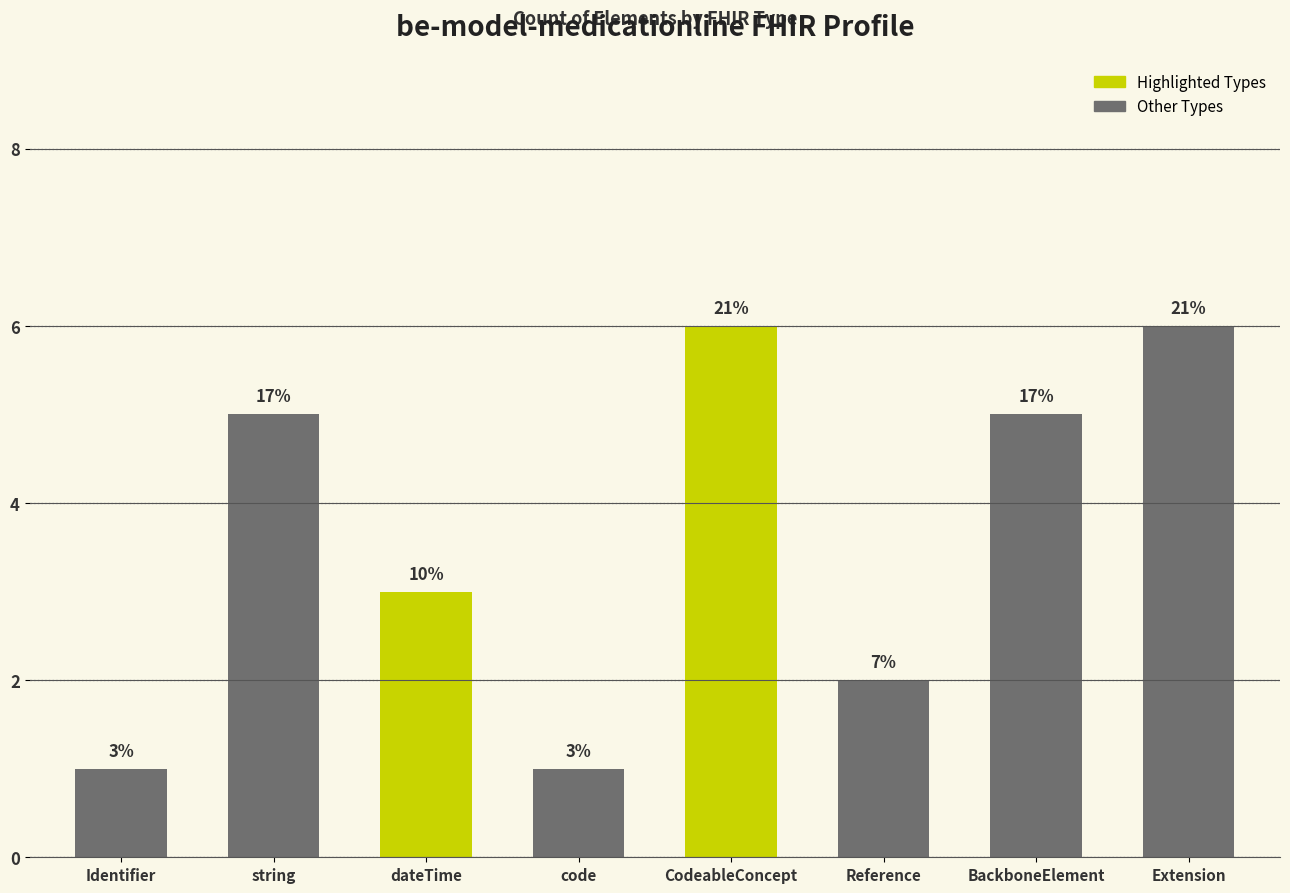

How many bars are there in total?

8